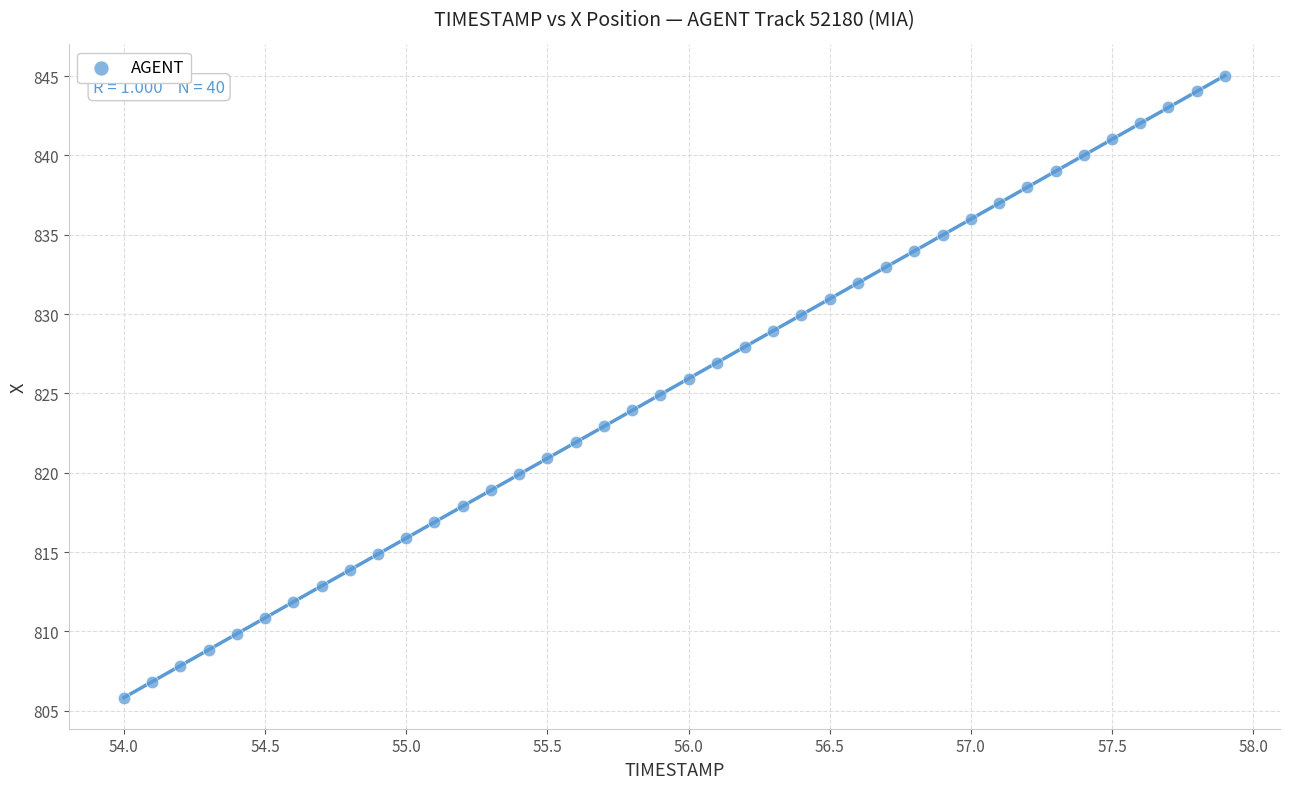

What is the range of X values (max minus min)?

3.9